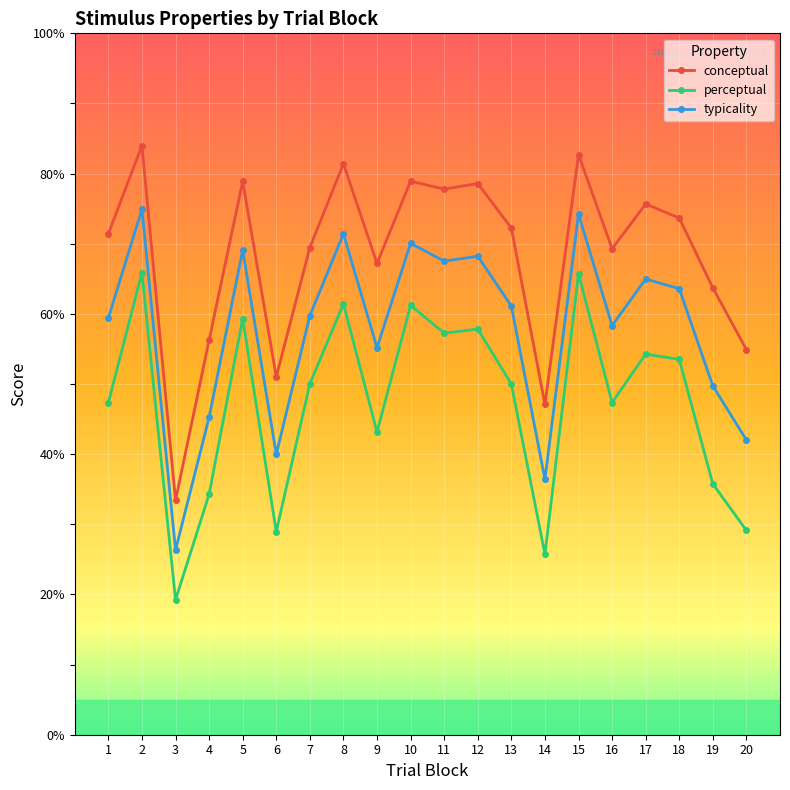

True or false: conceptual and typicality cross at least once.

False